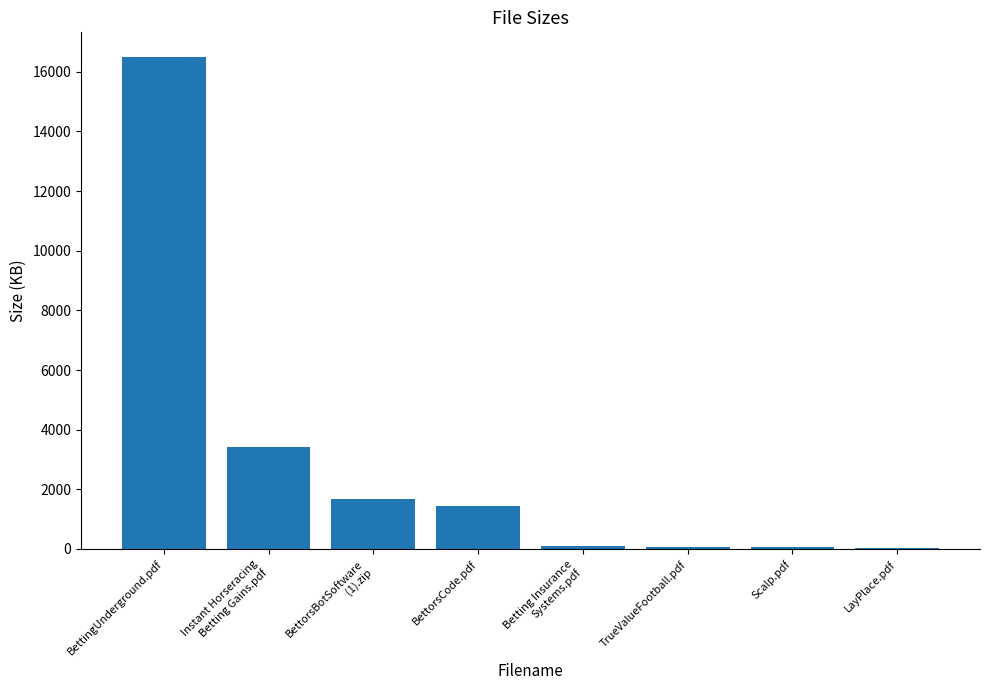

Which category has the highest value across all series?

BettingUnderground.pdf